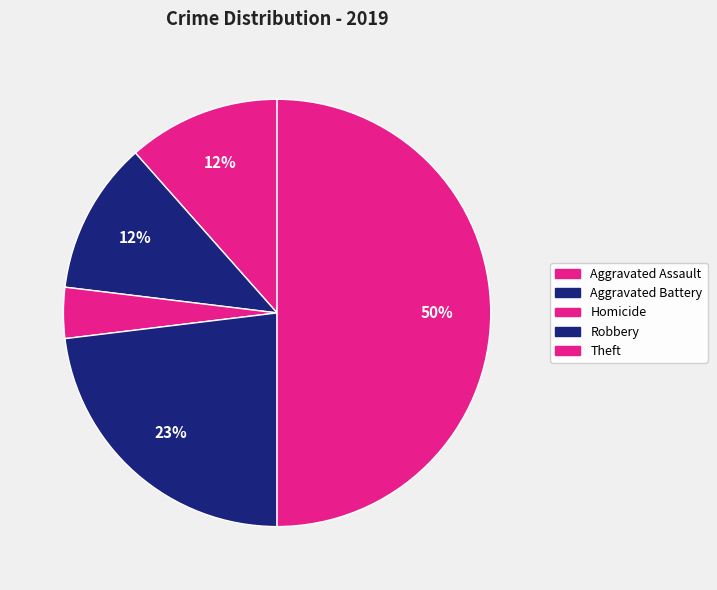

Count the number of slices in the pie.

5